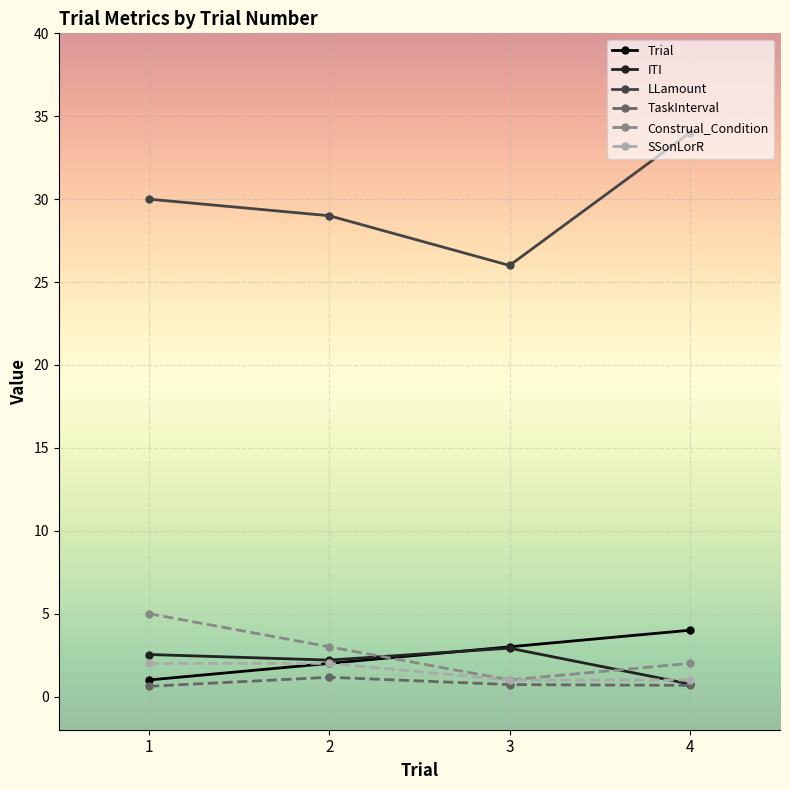

What are all the series names shown in the legend?

Trial, ITI, LLamount, TaskInterval, Construal_Condition, SSonLorR